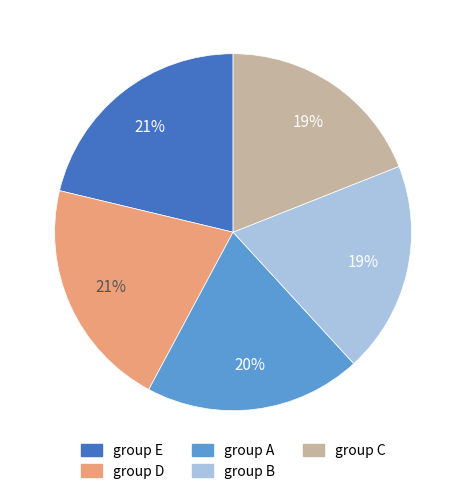

Is group D the majority of the pie?

No